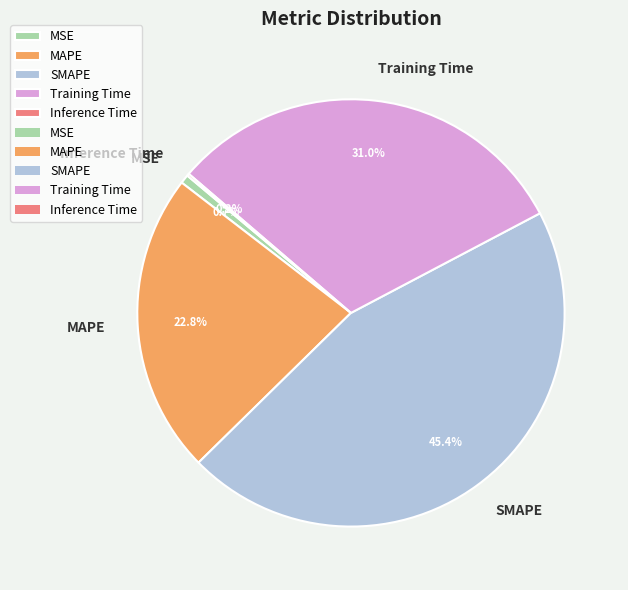

Does MAPE account for over 50% of the chart?

No